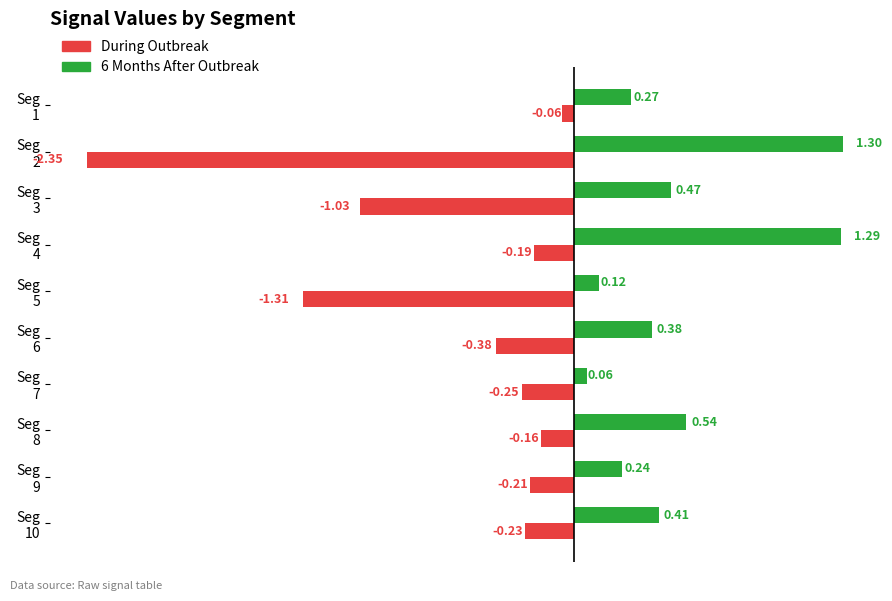

What is the sum of all During Outbreak values?

-6.2